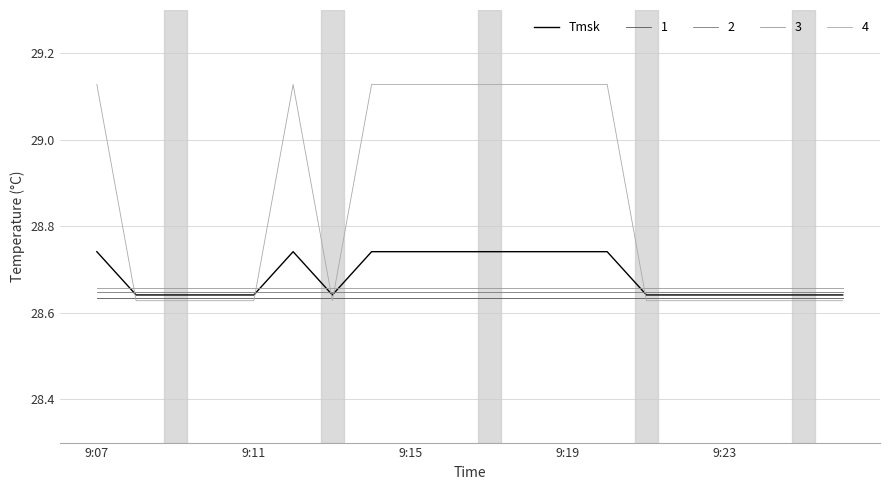

How many lines are shown in the chart?

5